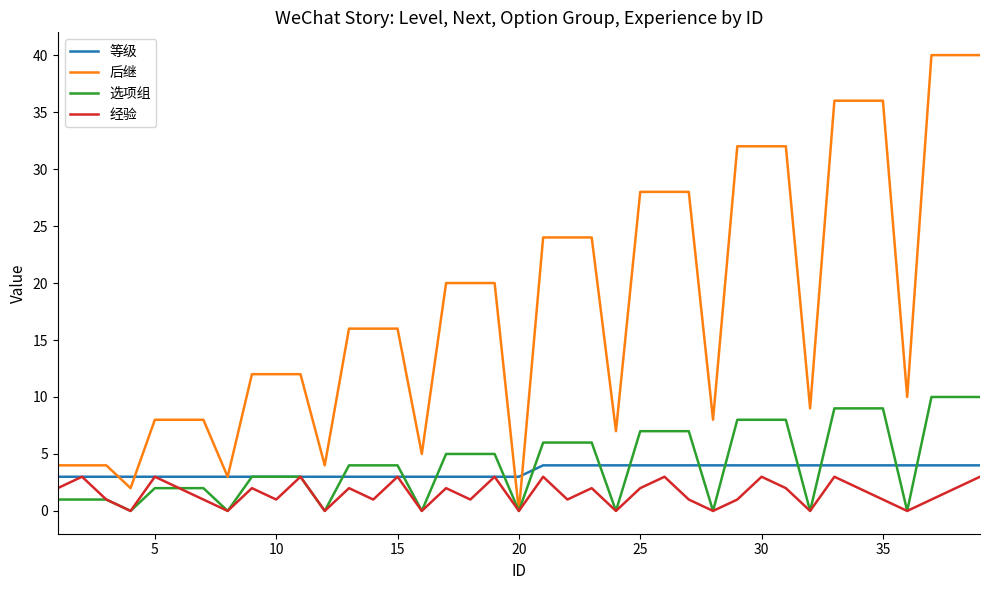

Which series has the widest spread of values?

后继